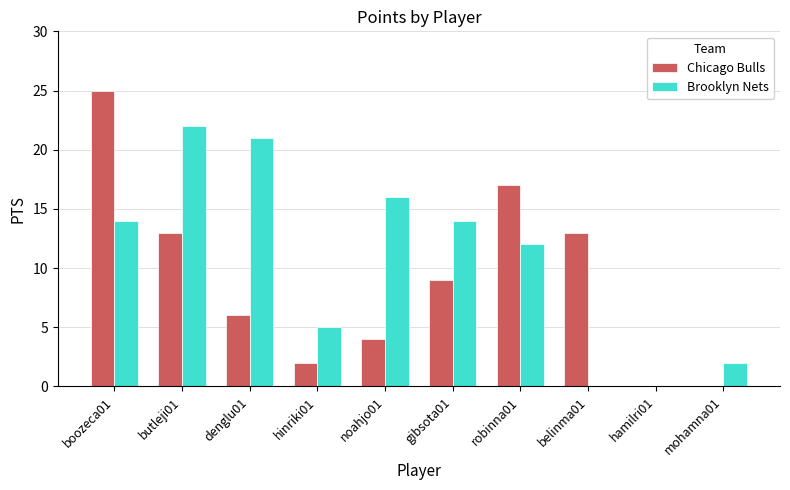

What is the total value across all series at belinma01?

13